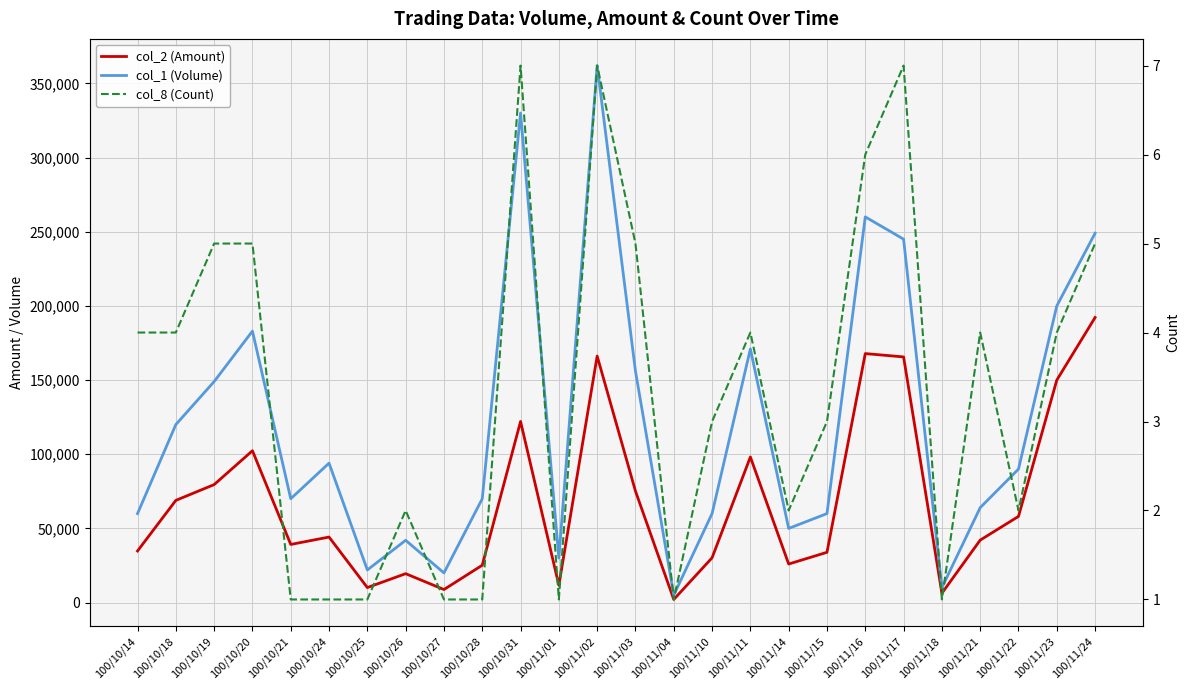

At which category is the sum across all series the highest?

100/11/02